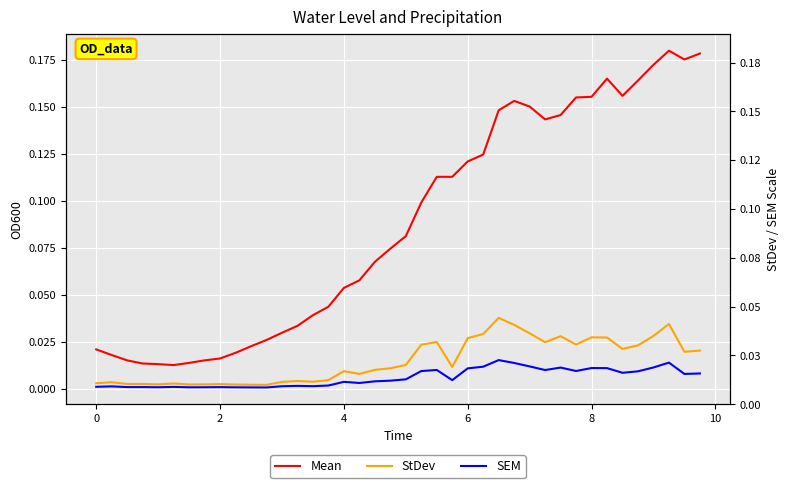

Reading left to right, extract all data points from this chart.

Mean: 0.0	0.0	0.0	0.0	0.0	0.0	0.0	0.0	0.0	0.0	0.0	0.0	0.0	0.0	0.0	0.0	0.1	0.1	0.1	0.1	0.1	0.1	0.1	0.1	0.1	0.1	0.1	0.2	0.2	0.1	0.1	0.2	0.2	0.2	0.2	0.2	0.2	0.2	0.2	0.2
StDev: 0.0	0.0	0.0	0.0	0.0	0.0	0.0	0.0	0.0	0.0	0.0	0.0	0.0	0.0	0.0	0.0	0.0	0.0	0.0	0.0	0.0	0.0	0.0	0.0	0.0	0.0	0.0	0.0	0.0	0.0	0.0	0.0	0.0	0.0	0.0	0.0	0.0	0.0	0.0	0.0
SEM: 0.0	0.0	0.0	0.0	0.0	0.0	0.0	0.0	0.0	0.0	0.0	0.0	0.0	0.0	0.0	0.0	0.0	0.0	0.0	0.0	0.0	0.0	0.0	0.0	0.0	0.0	0.0	0.0	0.0	0.0	0.0	0.0	0.0	0.0	0.0	0.0	0.0	0.0	0.0	0.0